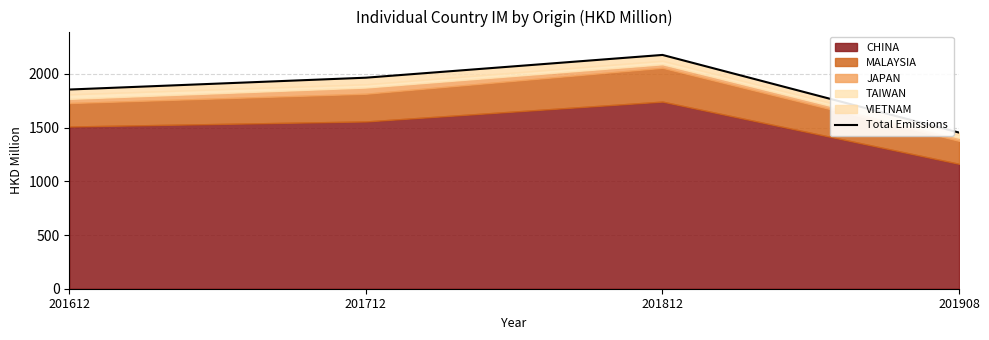

How many categories are shown in the chart?

4